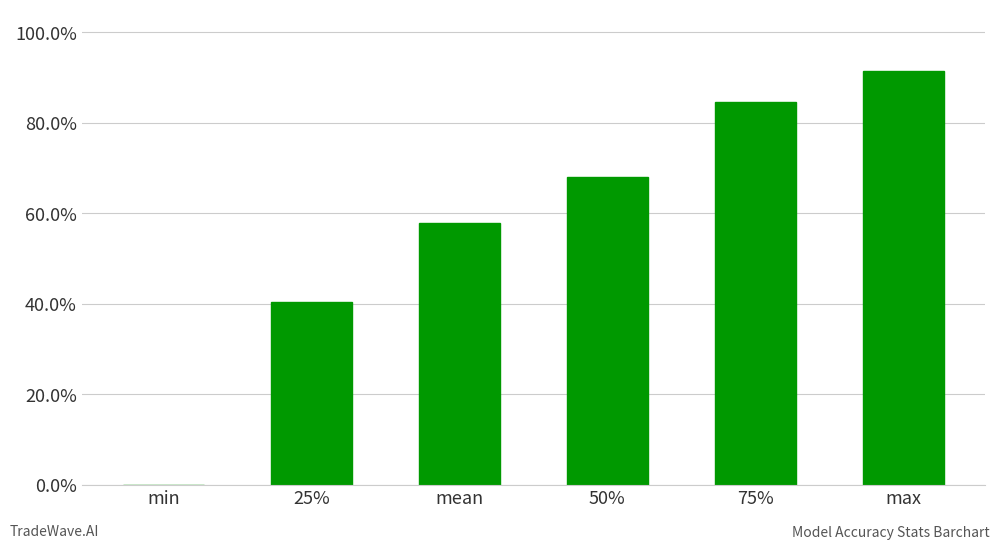

Reading right to left, extract all data points from this chart.

91.4	84.5	68.1	57.8	40.5	0.0